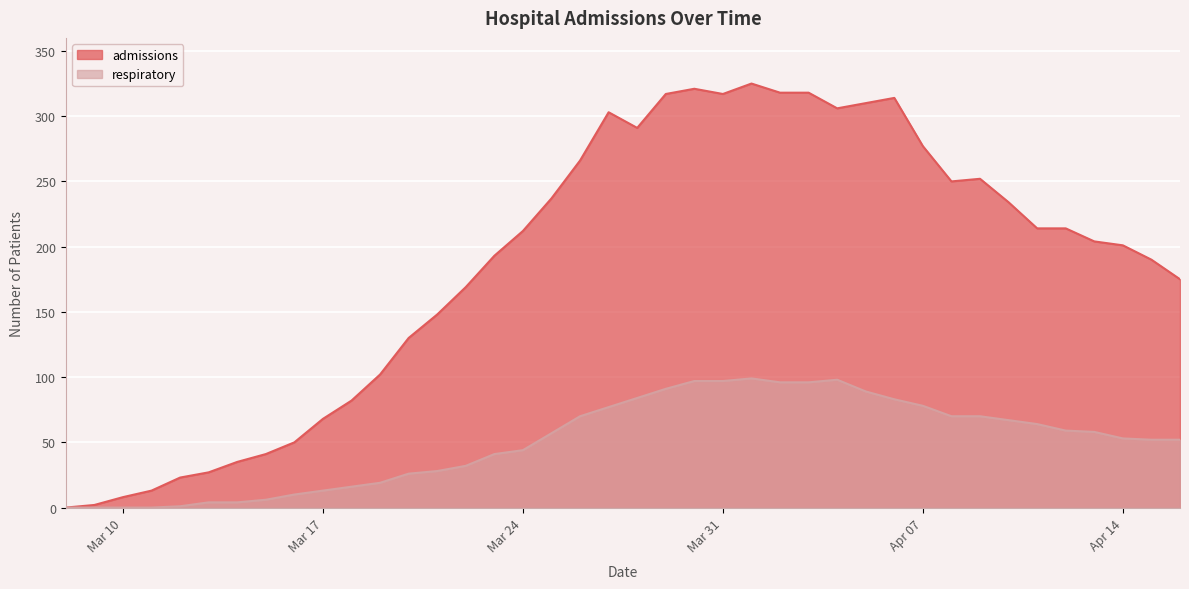

True or false: admissions and respiratory cross at least once.

False